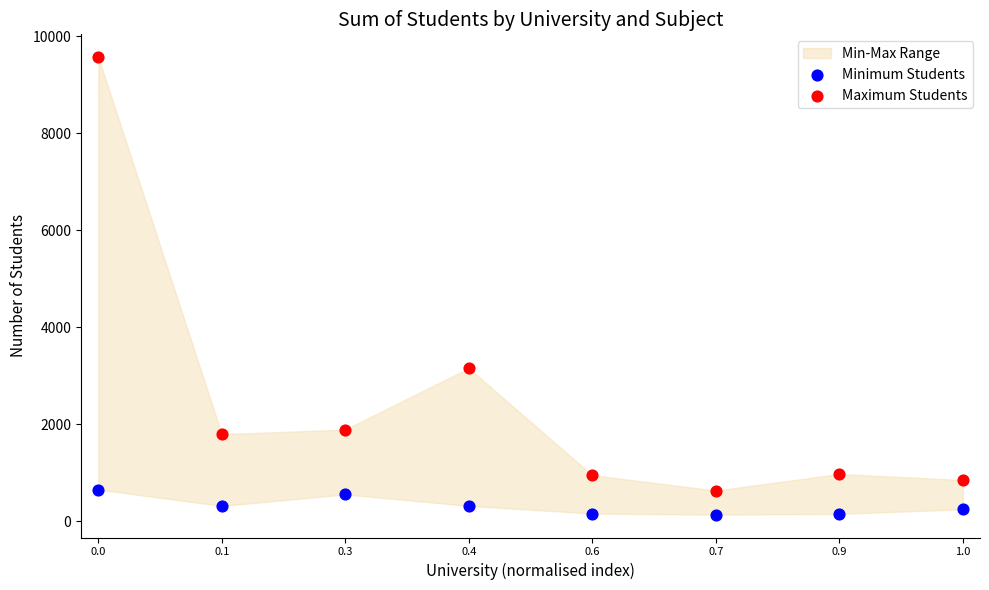

Across all data points, what is the range of Y values (max minus min)?

9432